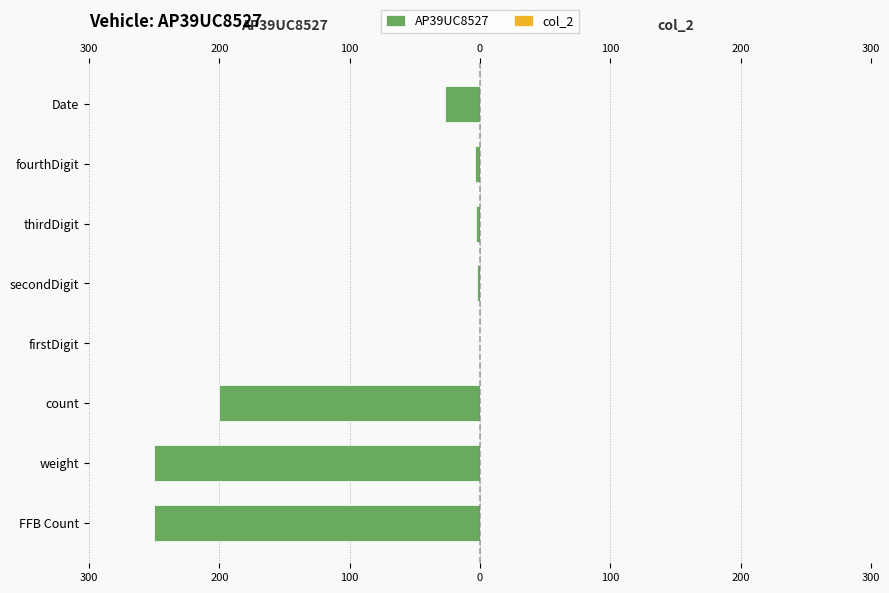

Which series has the widest spread of values?

AP39UC8527